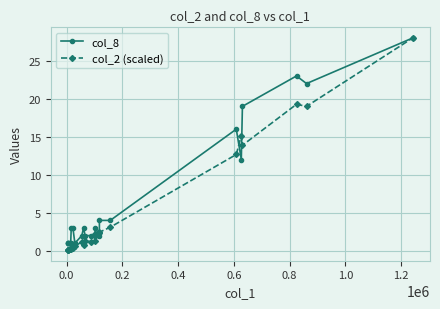

Reading left to right, what are all the values shown in this chart?

col_8: 1.0	1.0	1.0	1.0	1.0	3.0	3.0	1.0	2.0	3.0	2.0	2.0	2.0	3.0	2.0	4.0	4.0	16.0	12.0	19.0	23.0	22.0	28.0
col_2 (scaled): 0.1	0.1	0.1	0.2	0.2	0.3	0.4	0.6	1.2	0.8	1.3	1.2	1.3	2.2	2.3	2.5	3.1	12.7	15.2	13.9	19.3	19.0	28.0